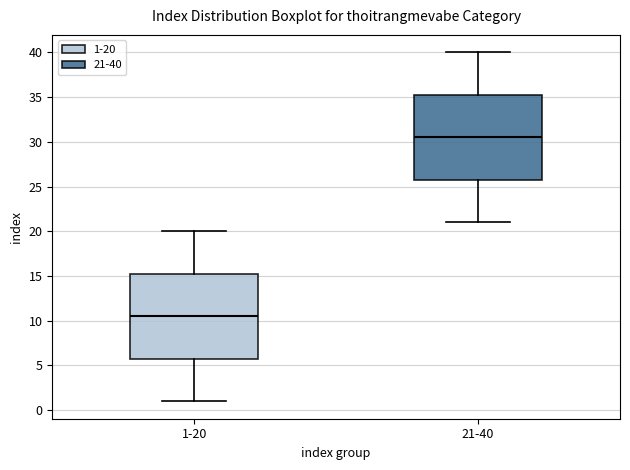

Reading left to right, transcribe this box plot: for each box, give where its median line is, the range the box spans, and where its two whiskers end, as read against the y-axis. The values are not printed on the chart, so give them approximately, as read against the axis.

1-20: median 10.5, box 6.0 to 15.5, whiskers 1.0 to 20.0
21-40: median 30.5, box 26.0 to 35.5, whiskers 21.0 to 40.0